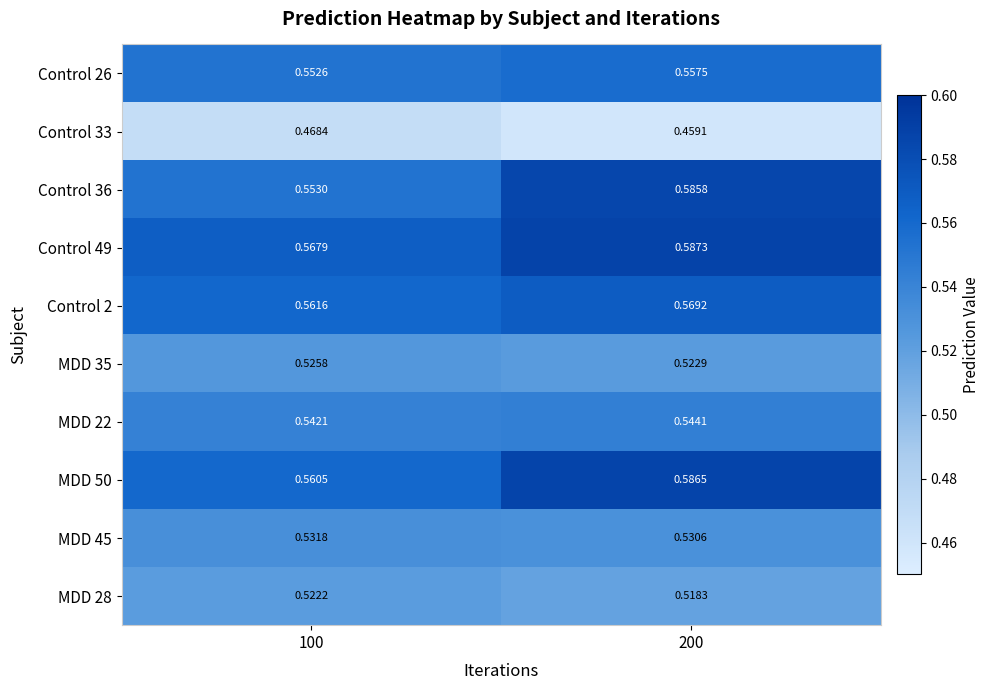

Which series has the largest total across all categories?

Control 49